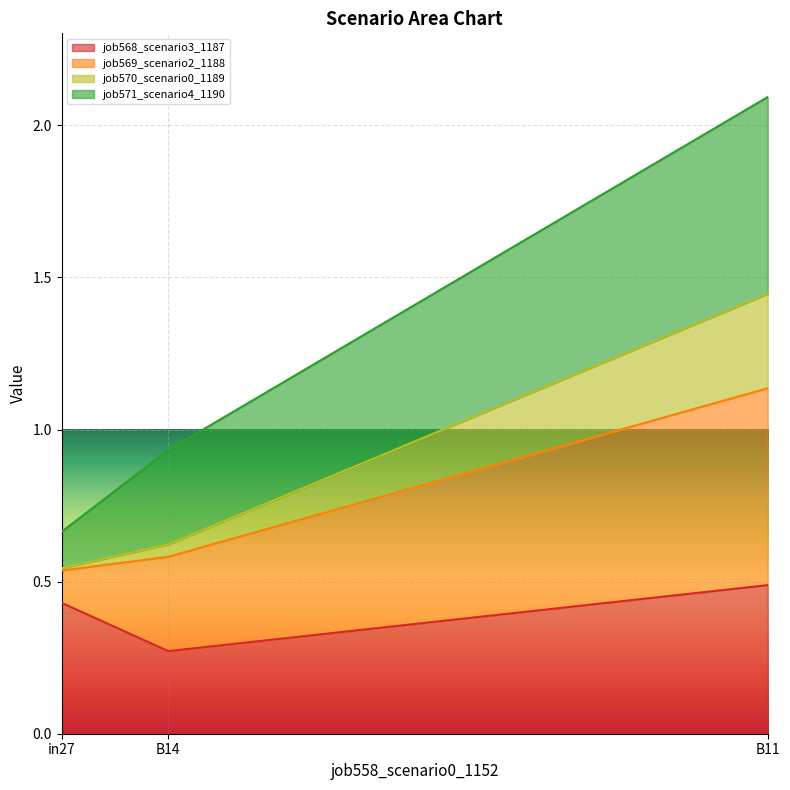

The job568_scenario3_1187 series shows 0.6 at in27. True or false?

False